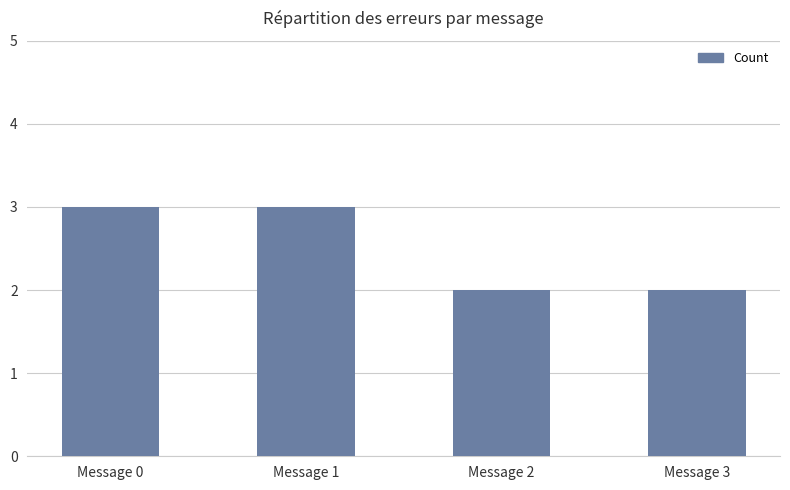

What is the sum of all values?

10